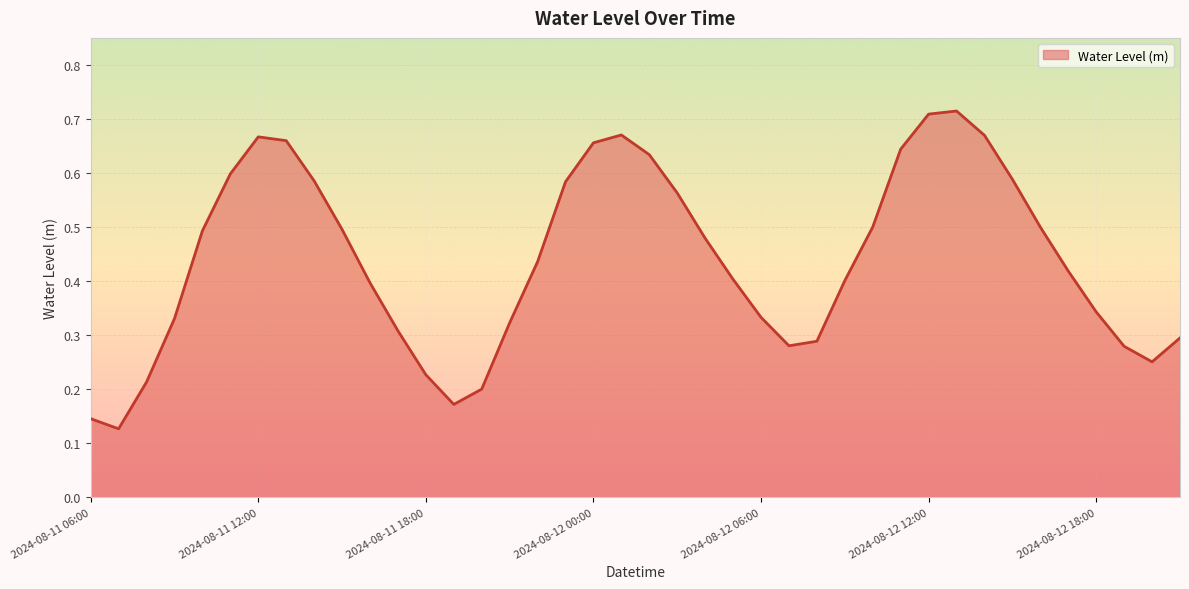

True or false: there are more than 1 points higher than both neighbors.

True